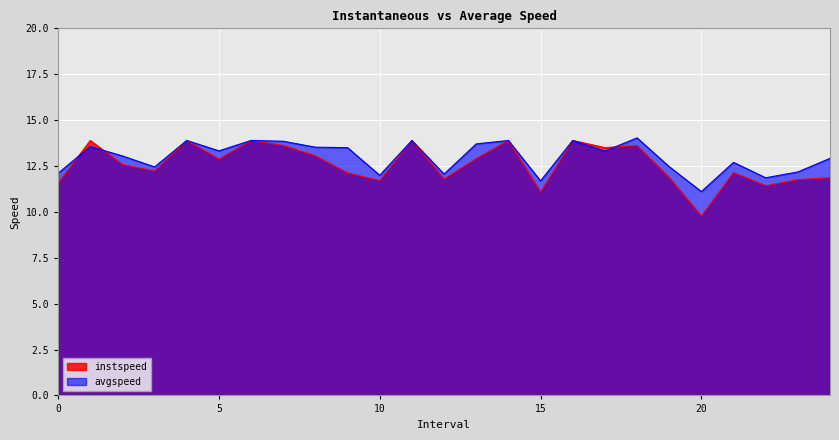

At how many categories does at least one series exceed 10?

25